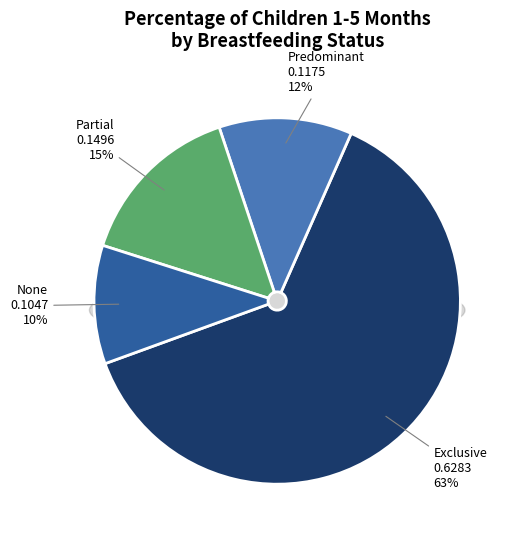

To the nearest percent, what portion does Exclusive represent?

63%